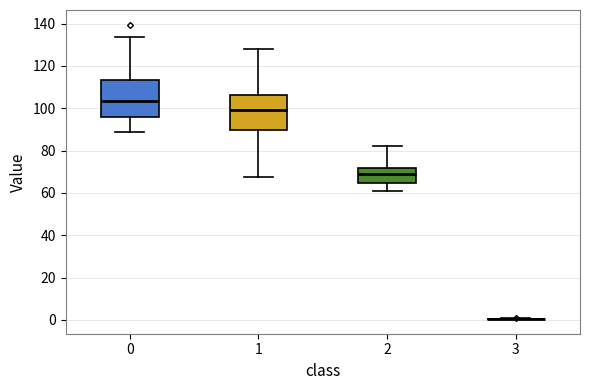

Reading left to right, read every box against the y-axis: the position of its median line, the range the box covers, and the ends of its whiskers. The values are not printed on the chart, so give them approximately, as read against the axis.

0: median 104, box 96 to 114, whiskers 88 to 134
1: median 100, box 90 to 106, whiskers 68 to 128
2: median 68, box 64 to 72, whiskers 60 to 82
3: box collapsed to a line at 0, whiskers 0 to 0